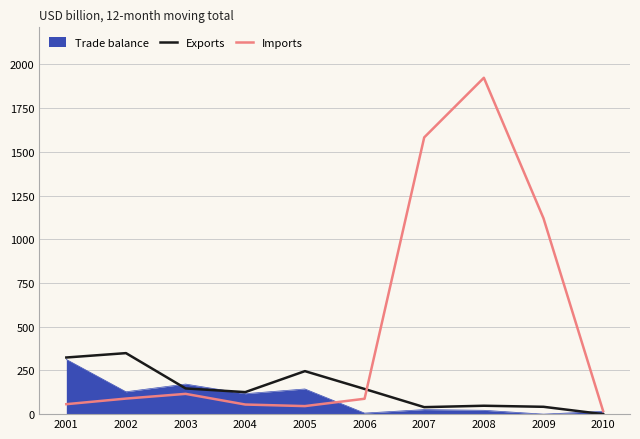

Which series has the largest total across all categories?

Imports